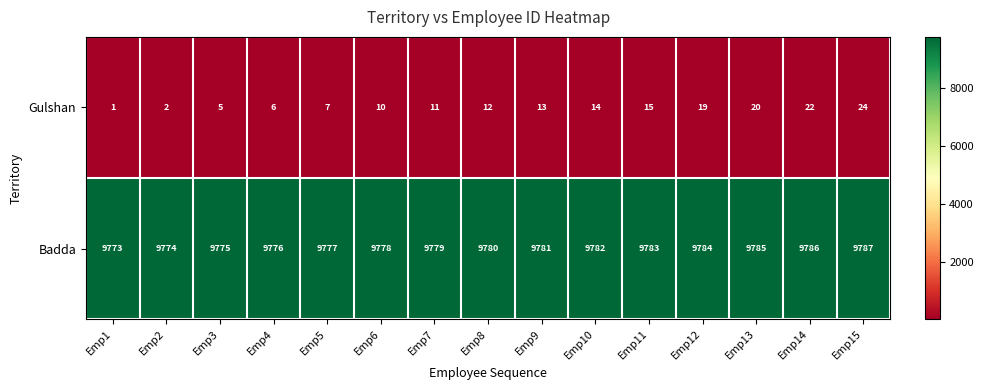

What is the sum of all Badda values?

146700